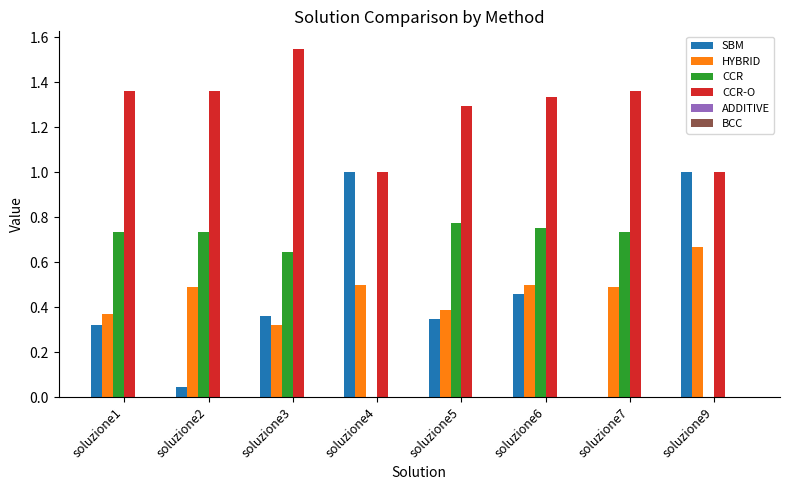

Is it true that CCR equals 0.3 at soluzione9?

False